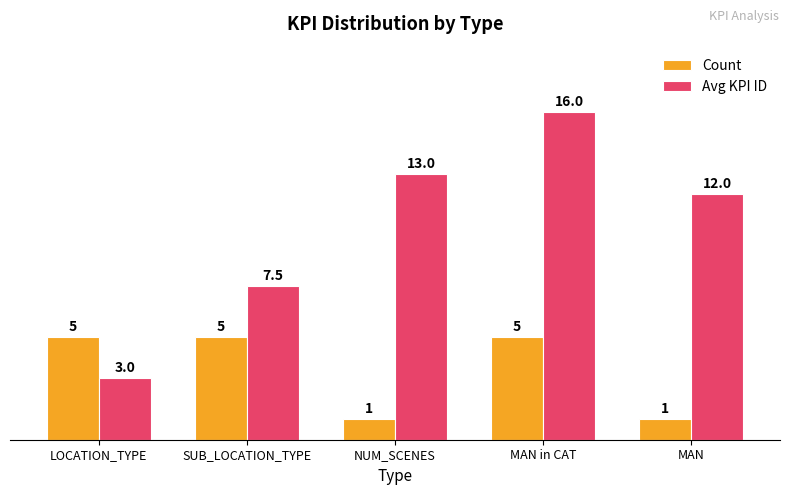

How many groups of bars are there?

5